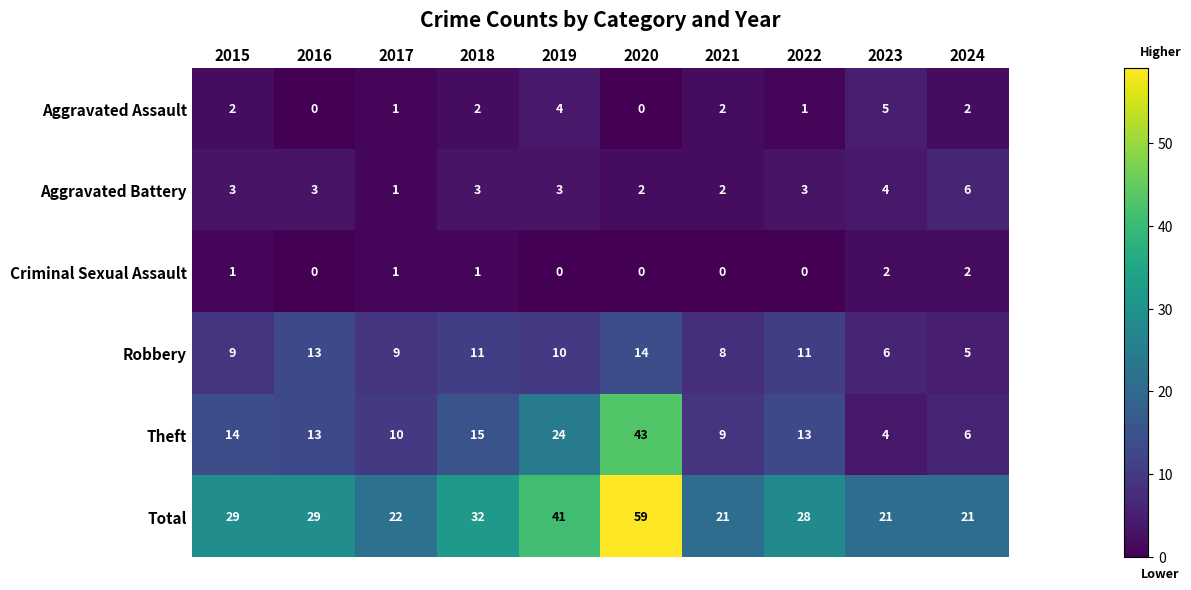

Which series has the largest total across all categories?

Total